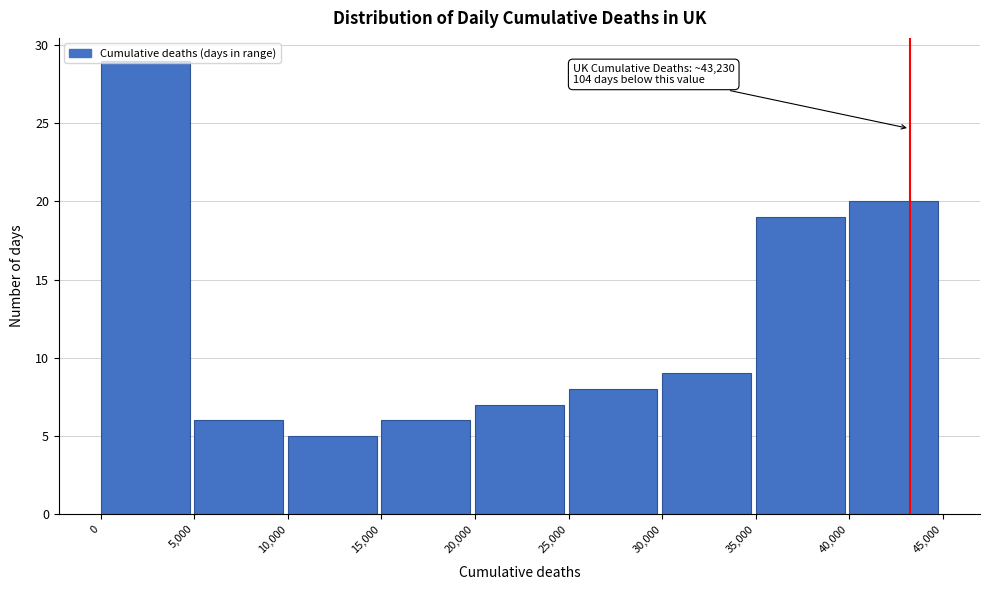

Which range on the x-axis has the tallest bar?

0 to 5,000